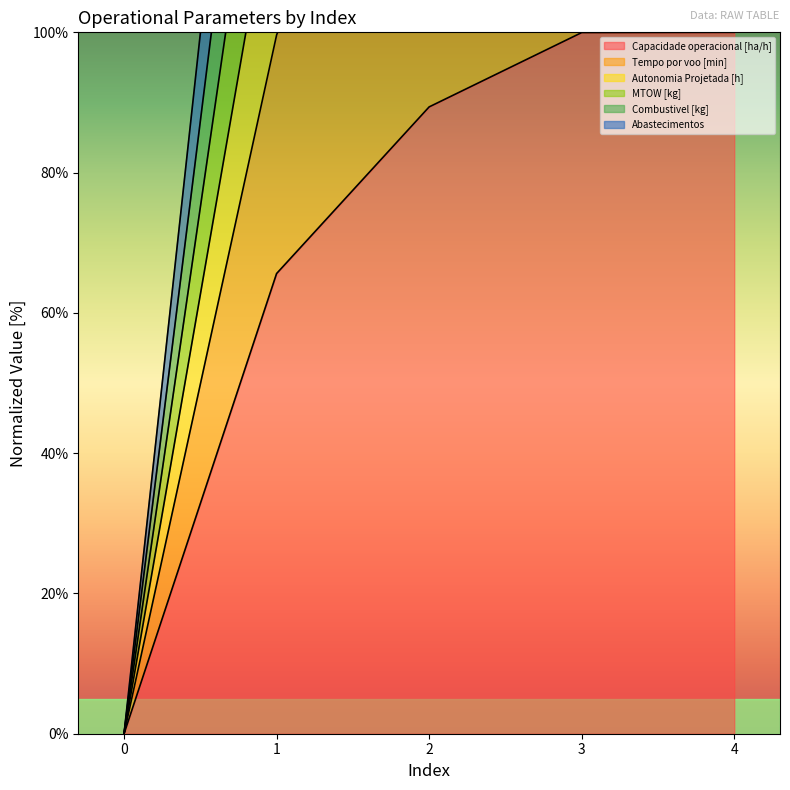

Does the chart have visible grid lines?

No